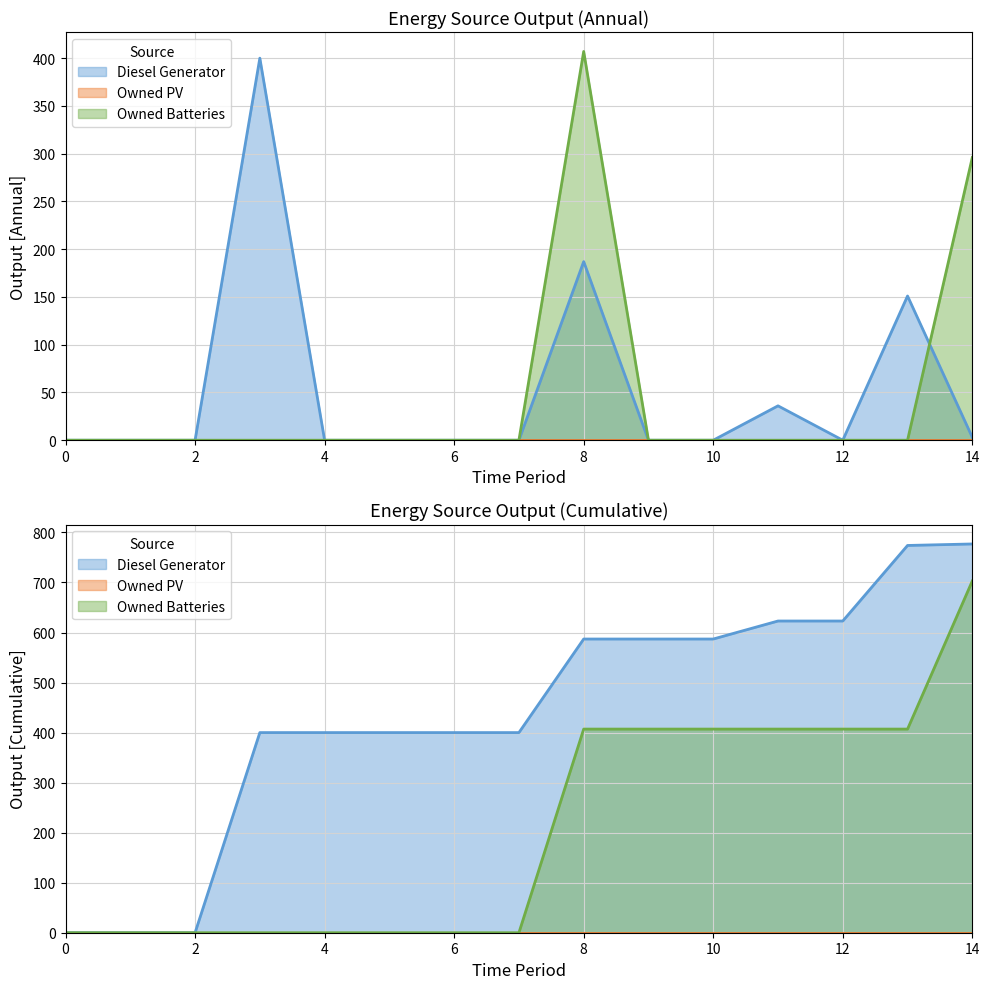

At which label is Diesel Generator closest to 200?

8